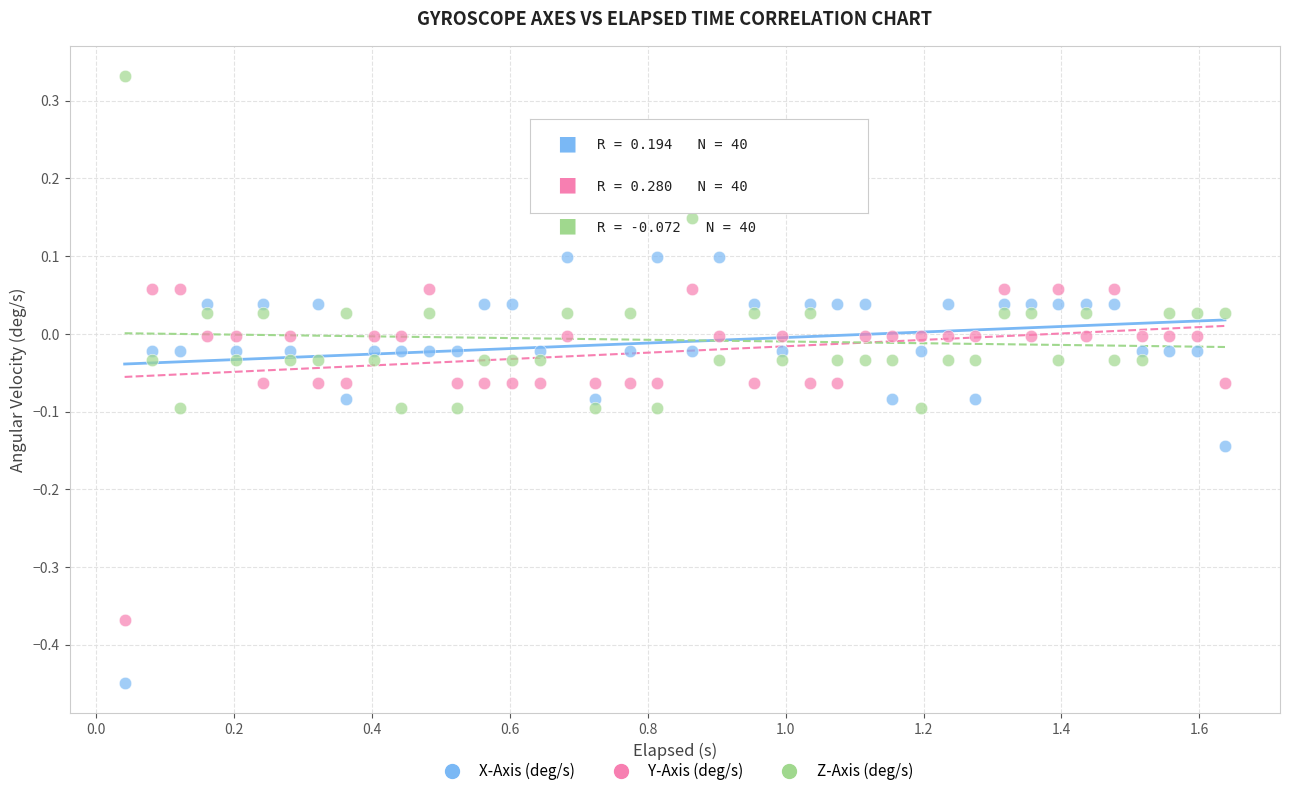

Across all data points, what is the range of Y values (max minus min)?

0.8